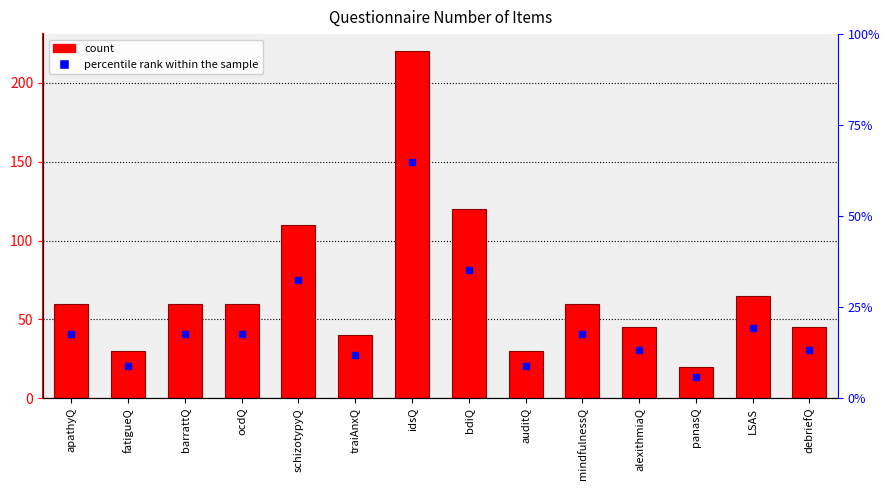

What is the label of the 13th bar from the right?

fatigueQ